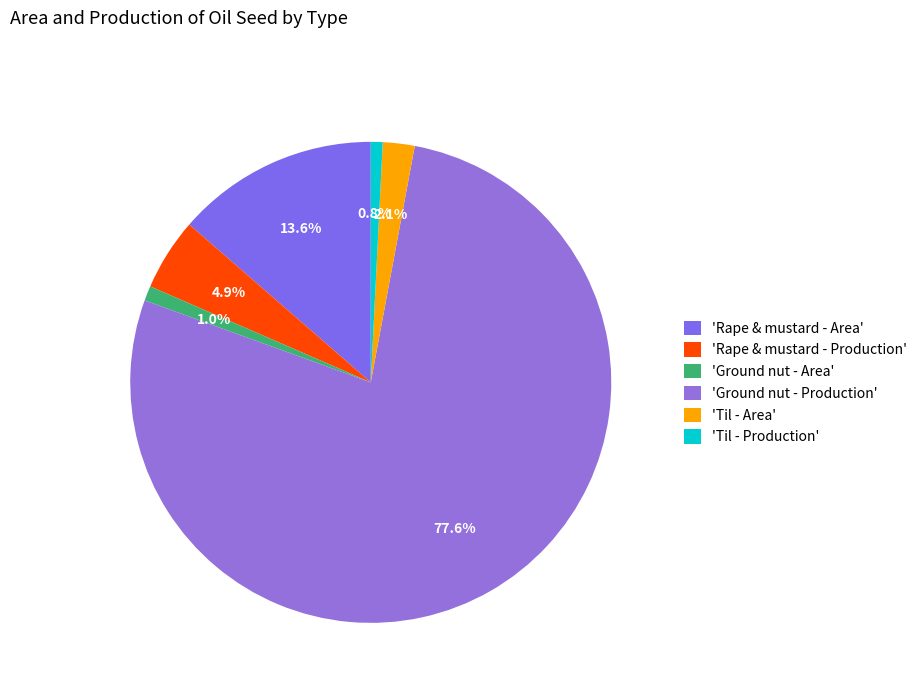

How many segments does this pie chart have?

6